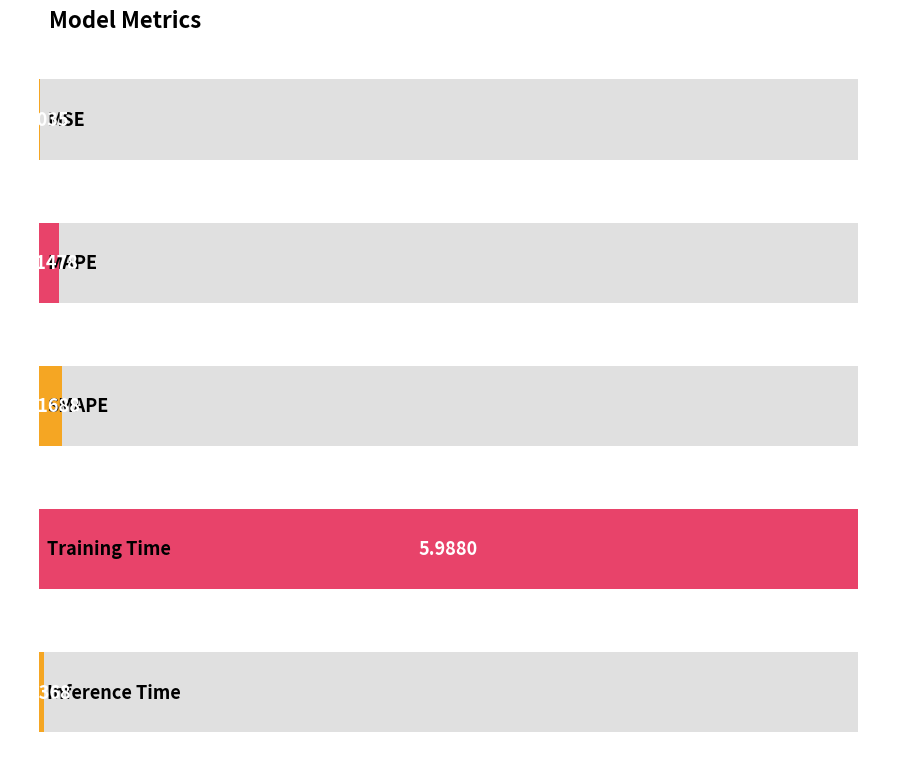

What is the change in value from Training Time to Inference Time?

-6.0